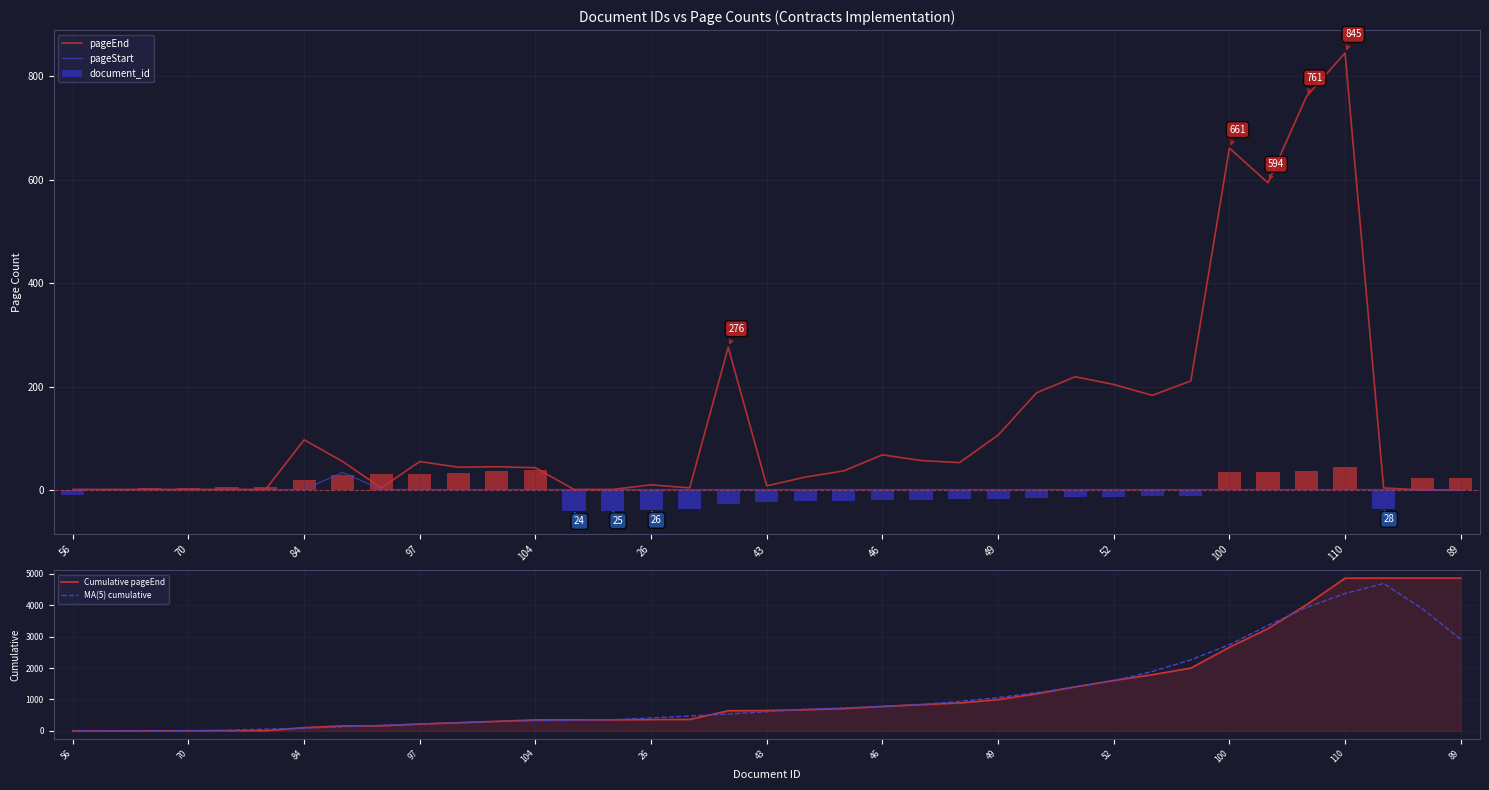

At which label does Cumulative pageEnd first exceed 649?

19